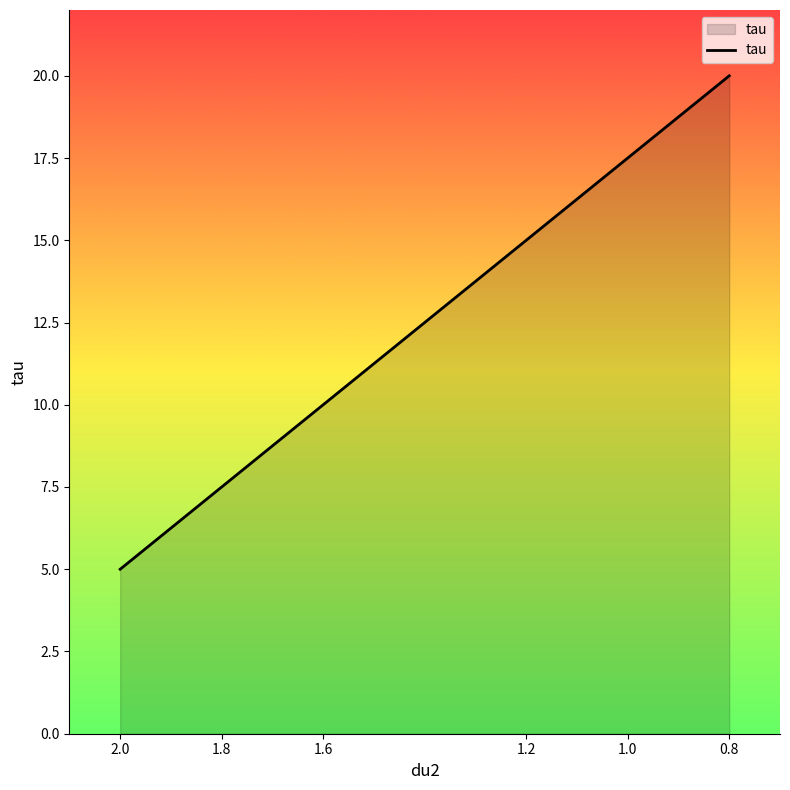

Which category has the highest value across all series?

0.8